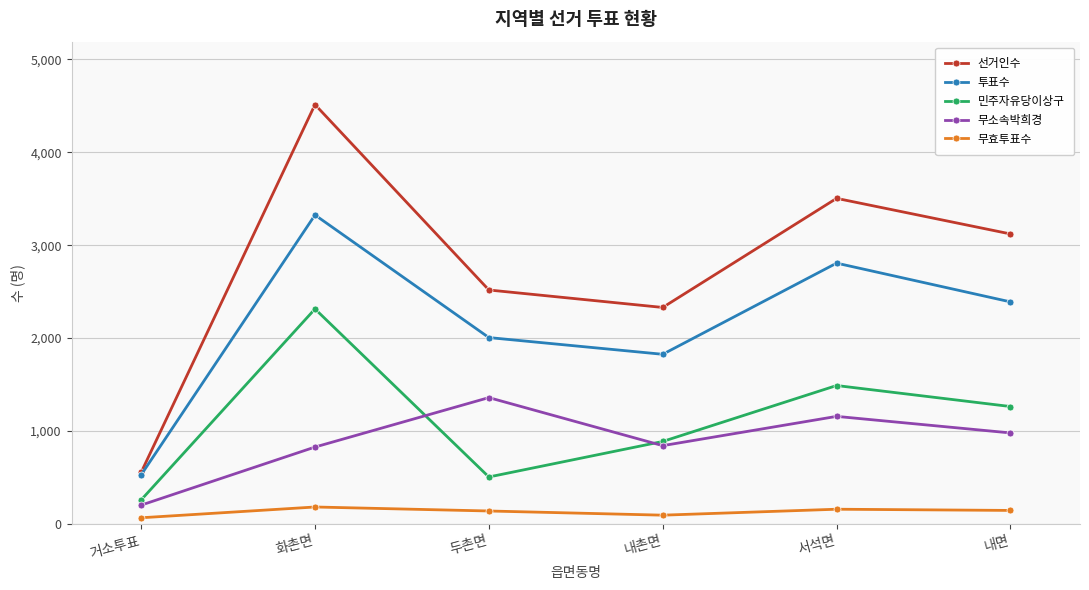

In 무효투표수, how many points are lower than both neighbors (excluding endpoints)?

1